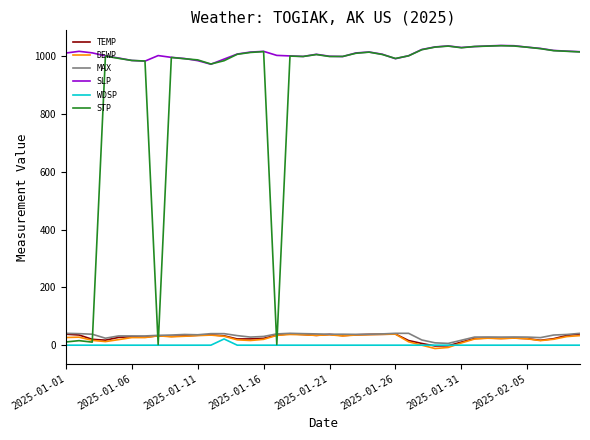

Which series has the largest total across all categories?

SLP